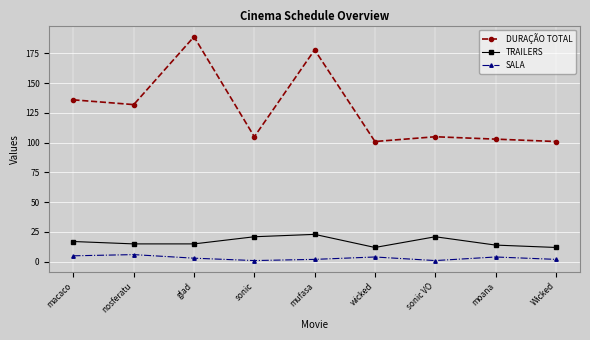

True or false: DURAÇÃO TOTAL and SALA intersect in this chart.

False